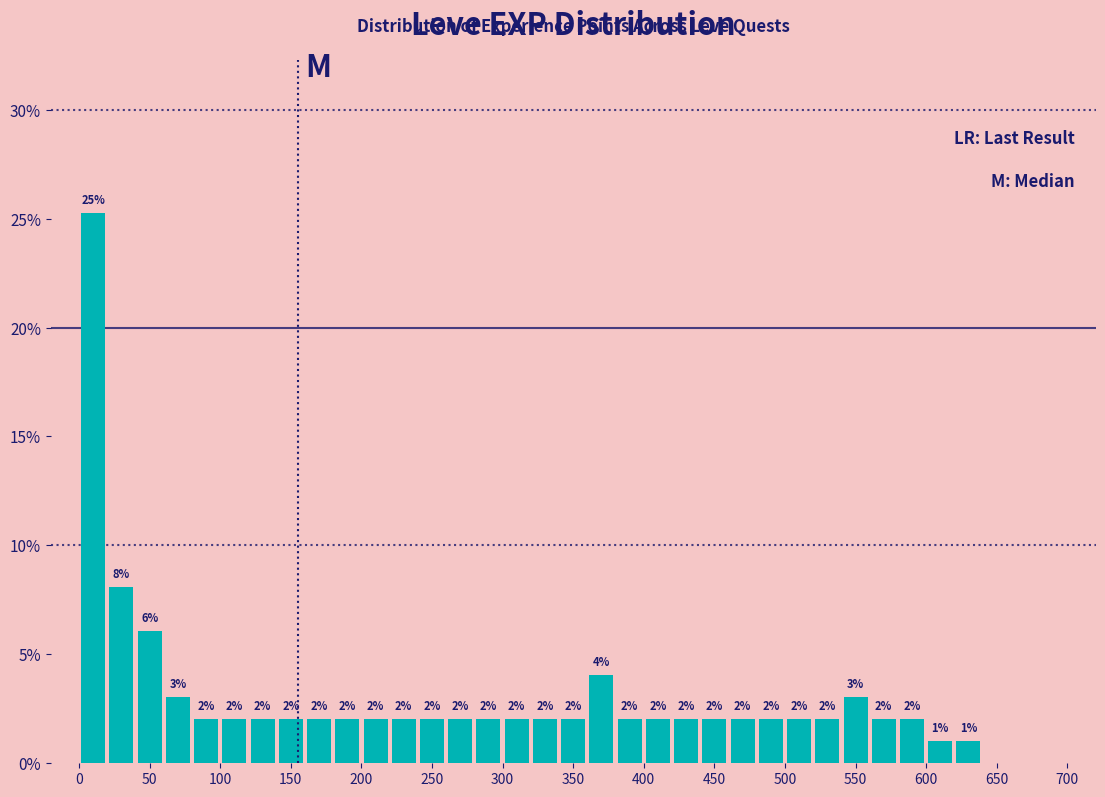

Over which range of the x-axis is the bar tallest?

0 to 20